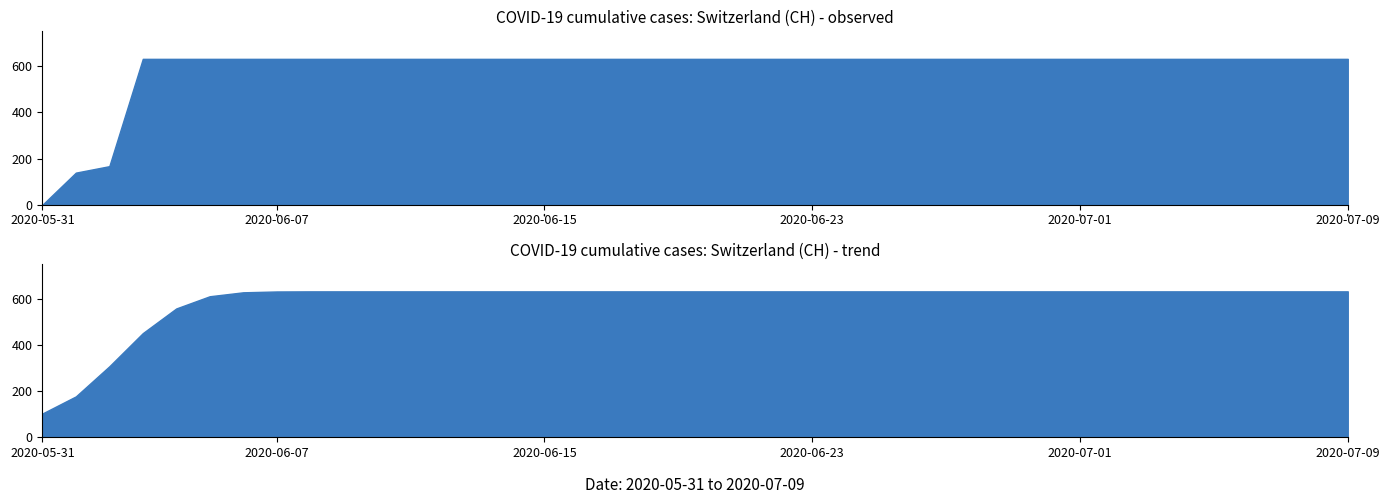

What position from the left is 2020-06-11?

12